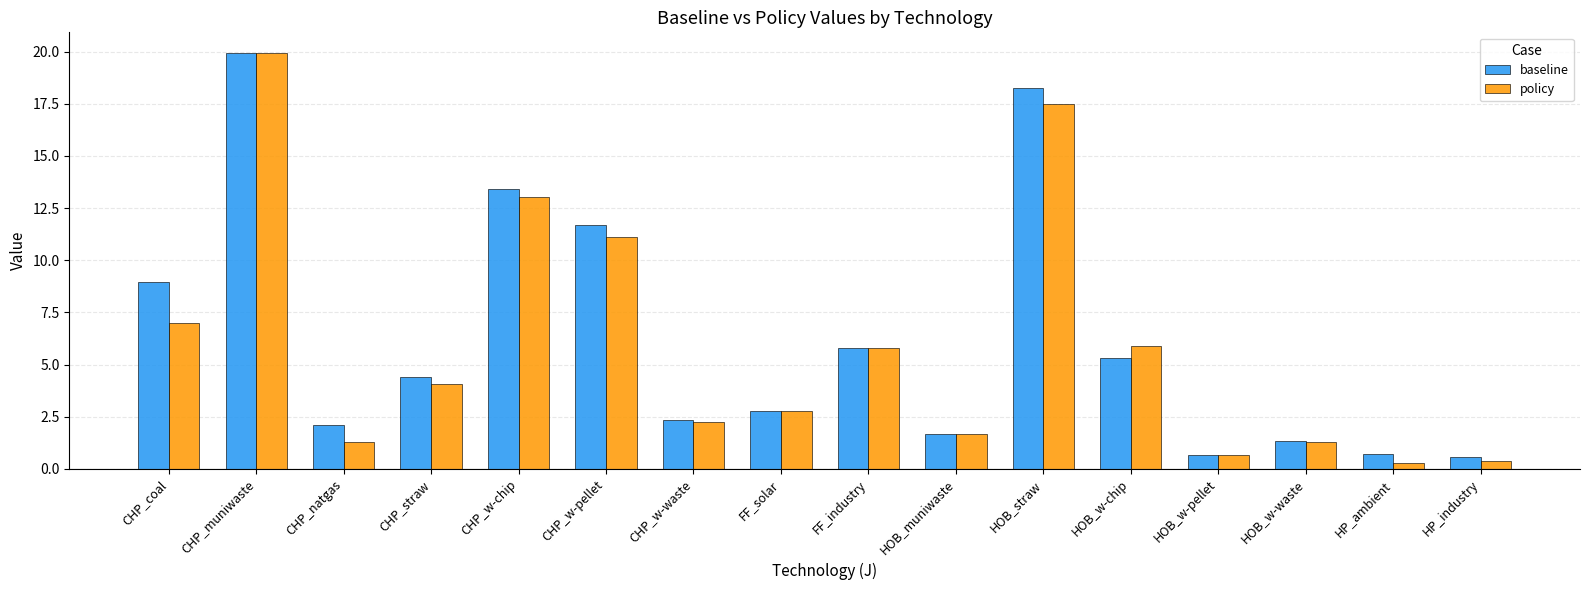

Where is policy nearest to the value 10?

CHP_w-pellet